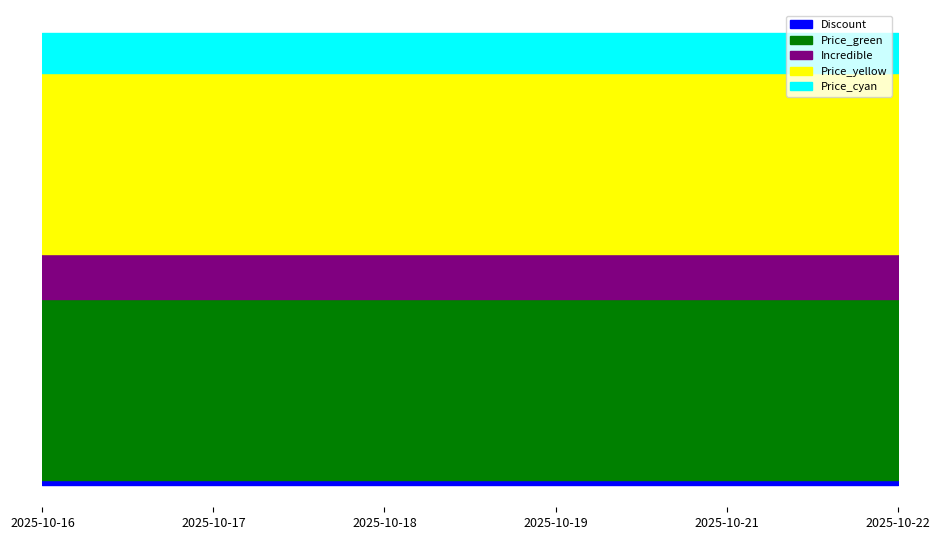

Which category has the highest value across all series?

2025-10-16